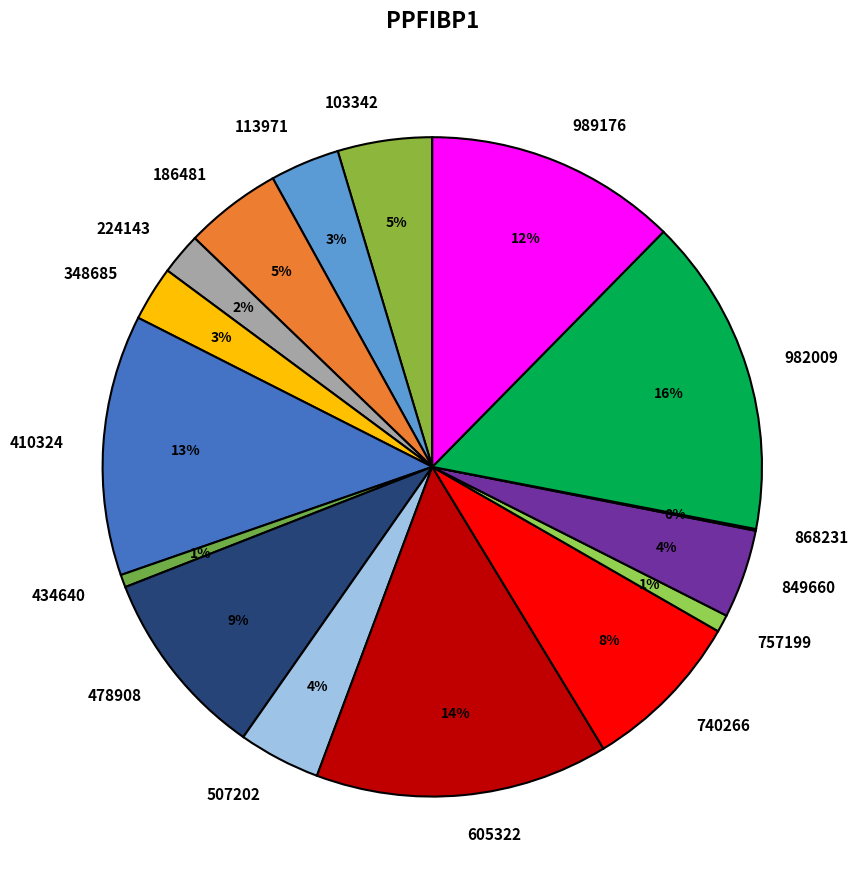

What percentage is the 224143 slice, to the nearest percent?

2%